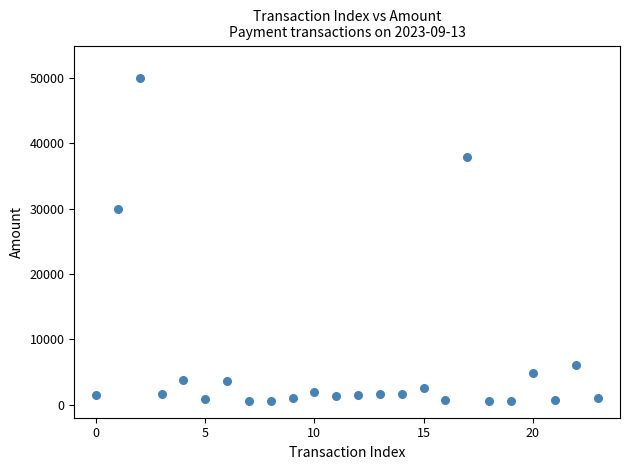

What is the range of Y values (max minus min)?

49500.0